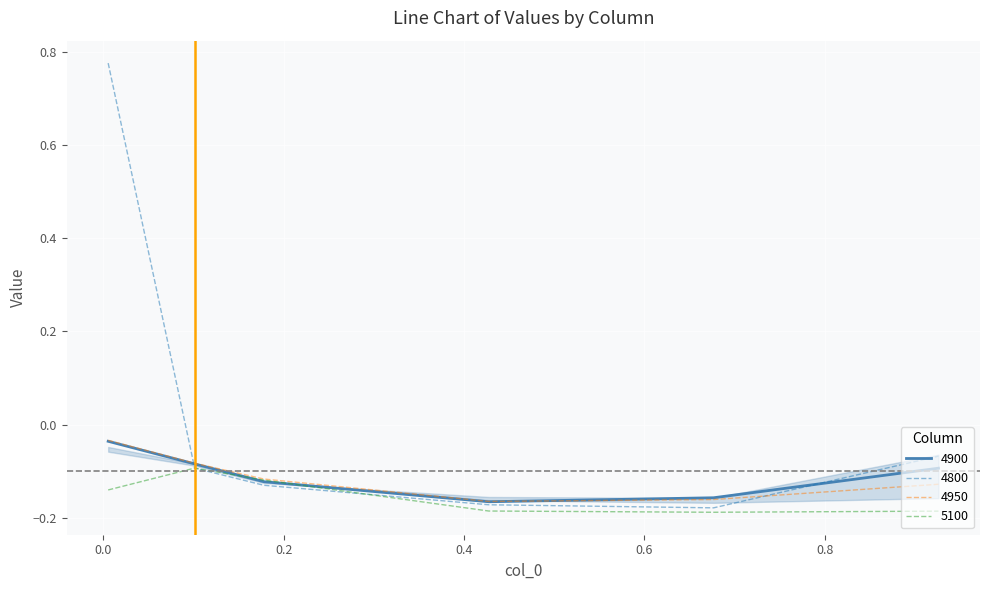

Which series has the largest total across all categories?

4800